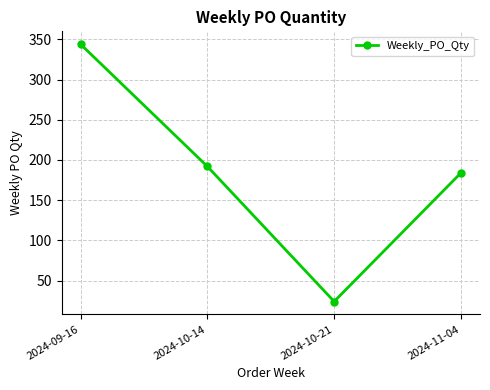

Which has a higher value, 2024-10-14 or 2024-10-21?

2024-10-14